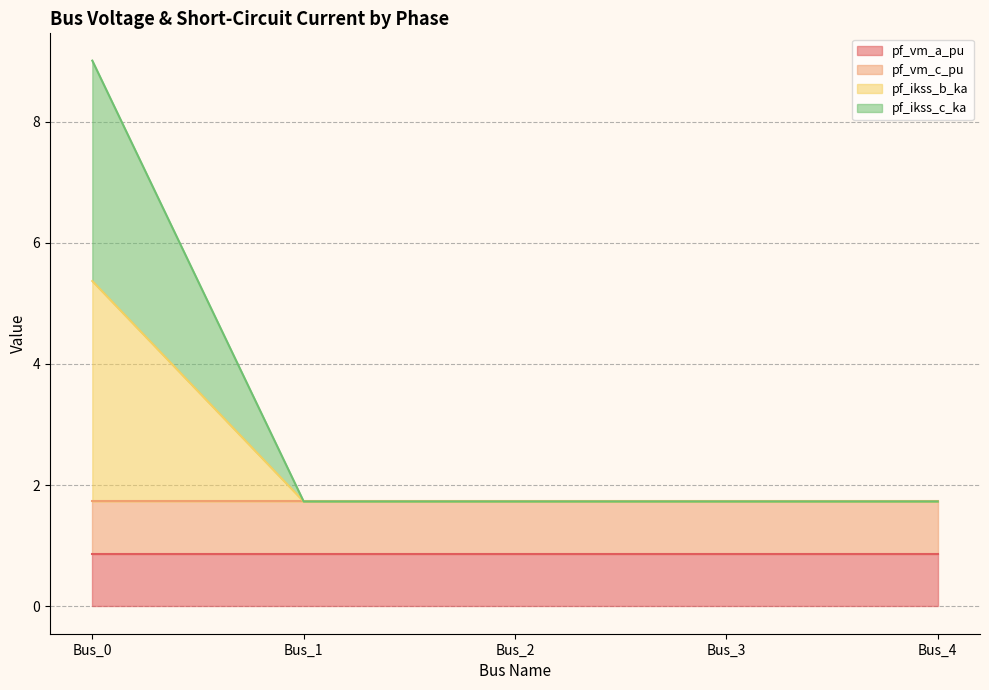

What is the difference between the maximum and second lowest values in the pf_ikss_c_ka series?

7.3